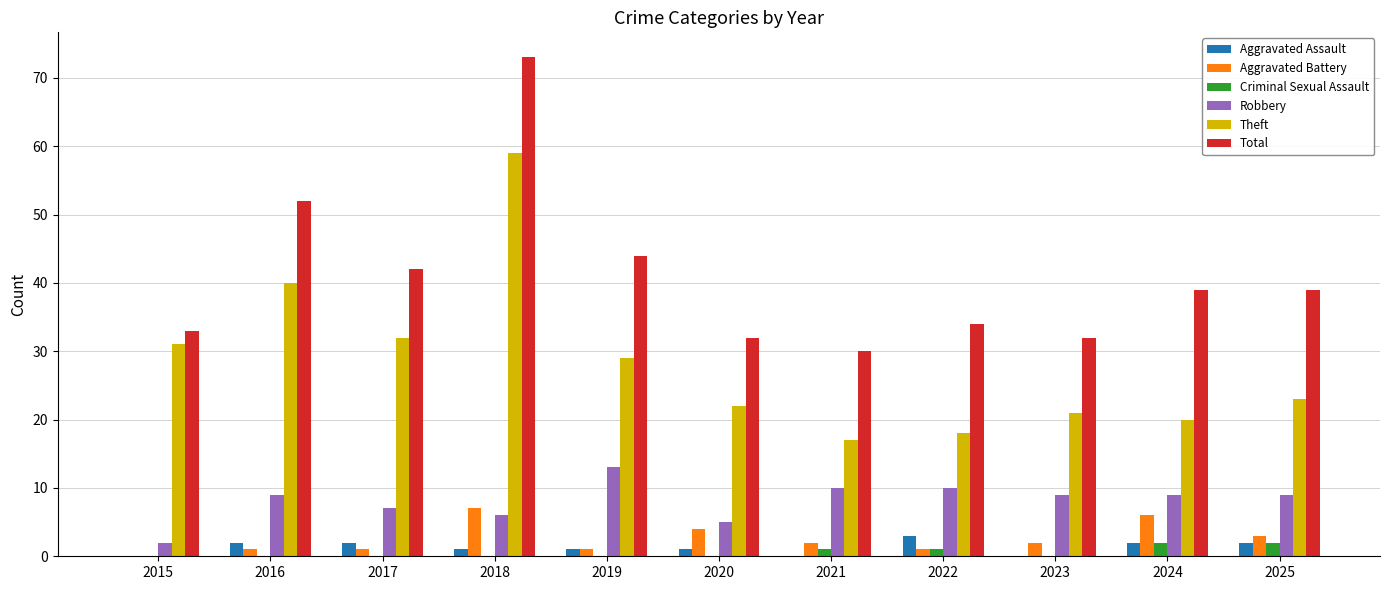

Are the bars horizontal?

No